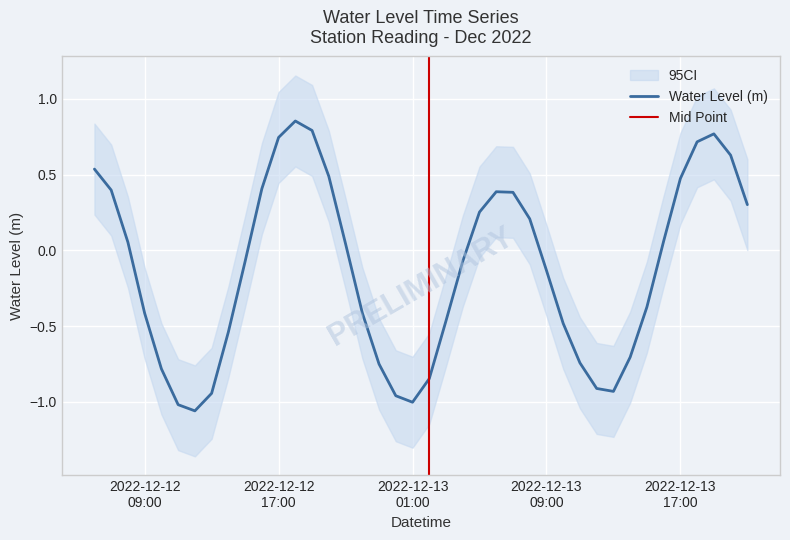

Reading right to left, what are all the values shown in this chart?

0.3	0.6	0.8	0.7	0.5	0.1	-0.4	-0.7	-0.9	-0.9	-0.7	-0.5	-0.1	0.2	0.4	0.4	0.3	-0.1	-0.5	-0.8	-1.0	-1.0	-0.8	-0.4	0.0	0.5	0.8	0.9	0.7	0.4	-0.1	-0.5	-0.9	-1.1	-1.0	-0.8	-0.4	0.1	0.4	0.5